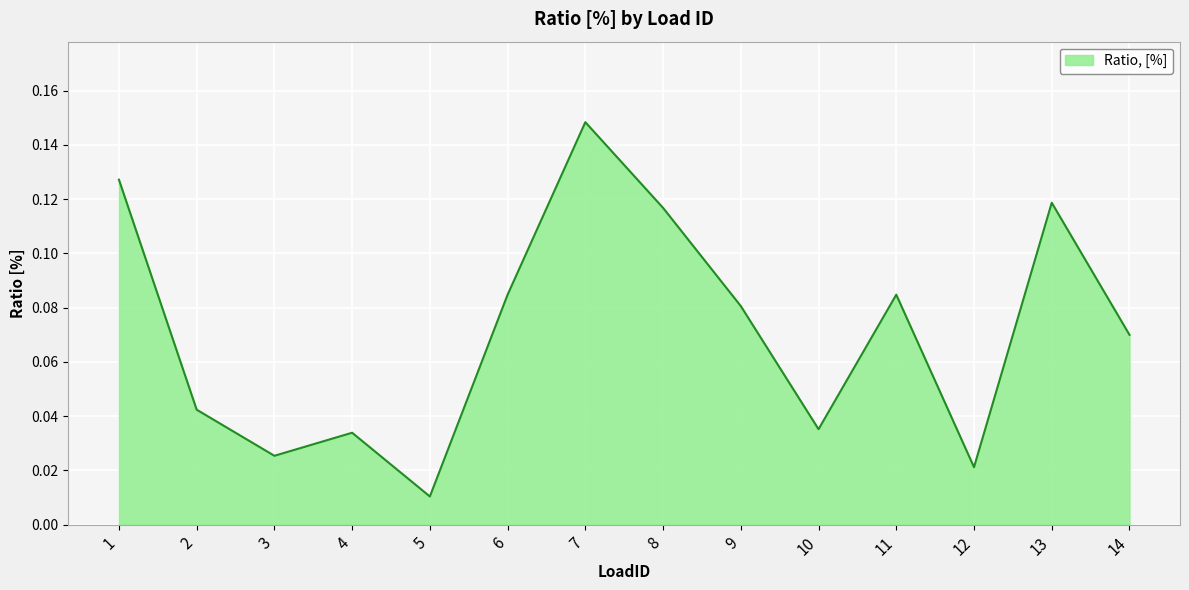

At which category does the chart reach its peak across all series?

7